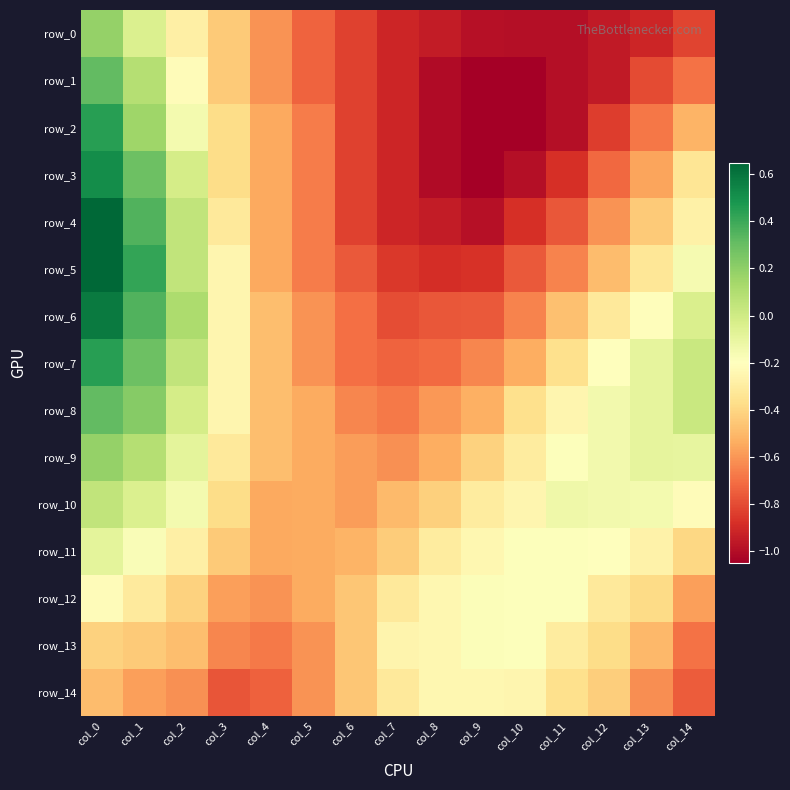

Which series has the largest total across all categories?

row_8